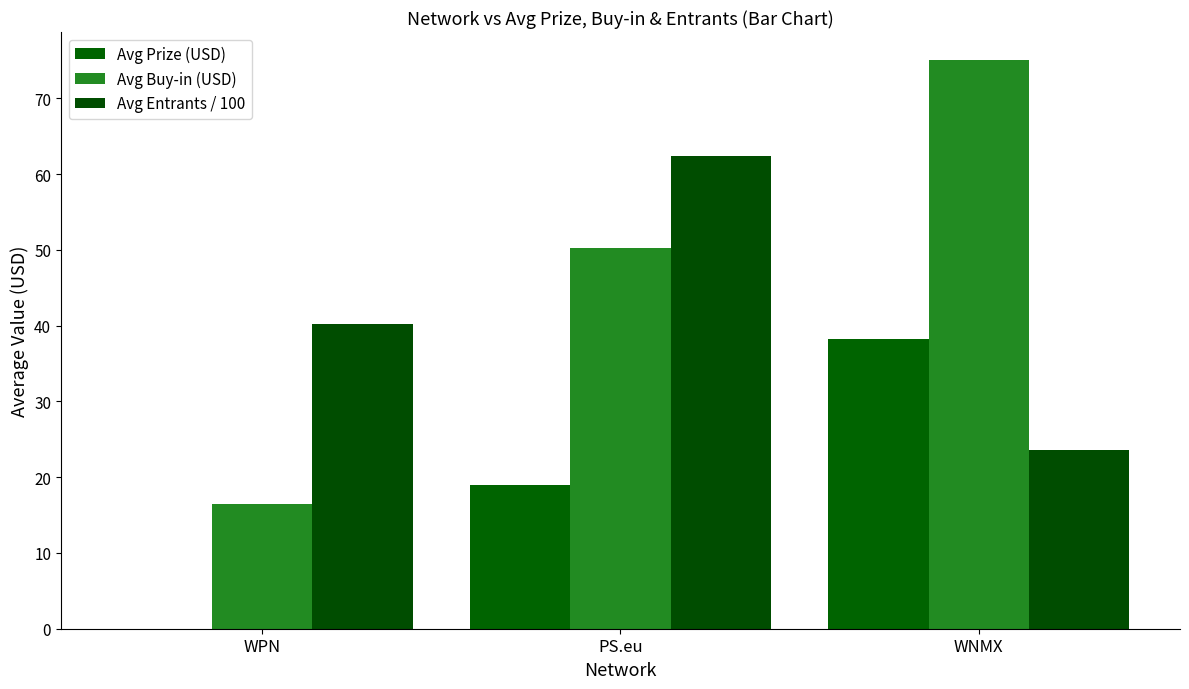

Is it true that Avg Prize (USD) equals 0.0 at WPN?

True